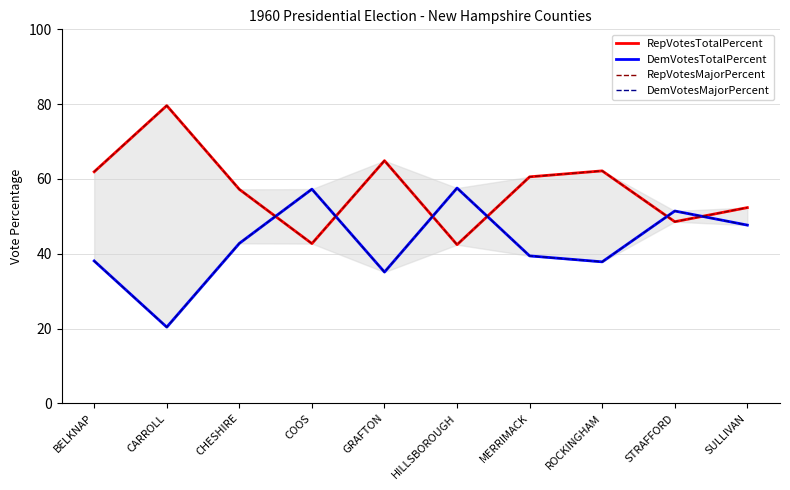

What is the value of the DemVotesTotalPercent point at the 5th from the left?

35.1